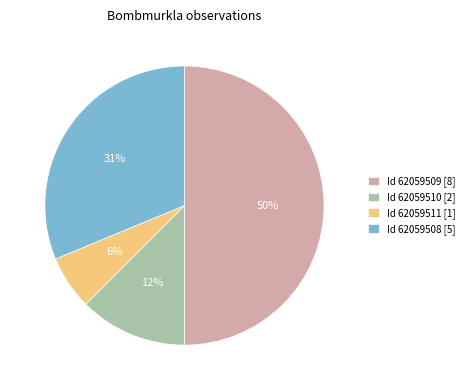

To the nearest percent, what is the average slice percentage?

25%